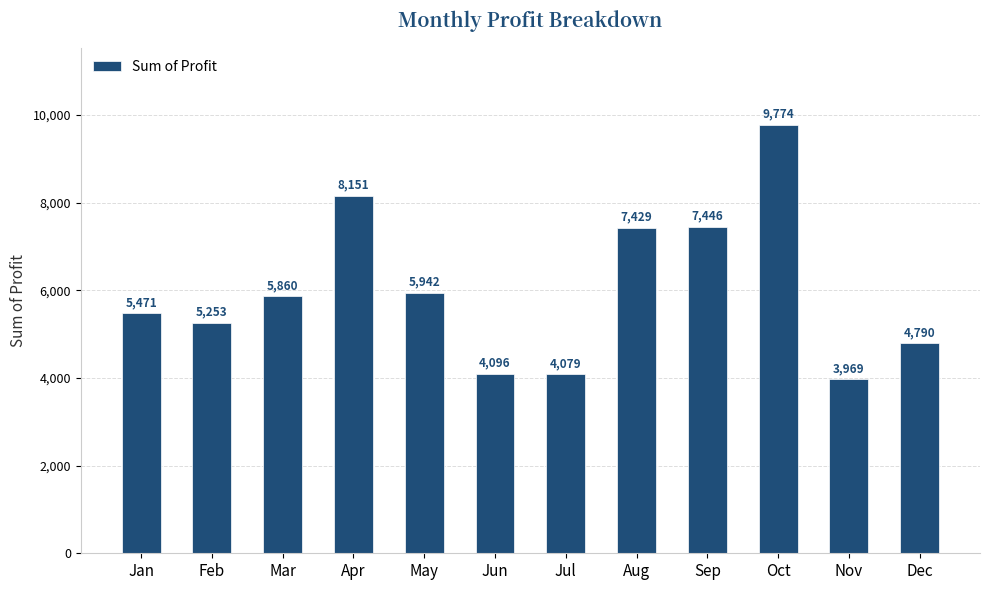

Rank the categories by value from lowest to highest.

Nov, Jul, Jun, Dec, Feb, Jan, Mar, May, Aug, Sep, Apr, Oct